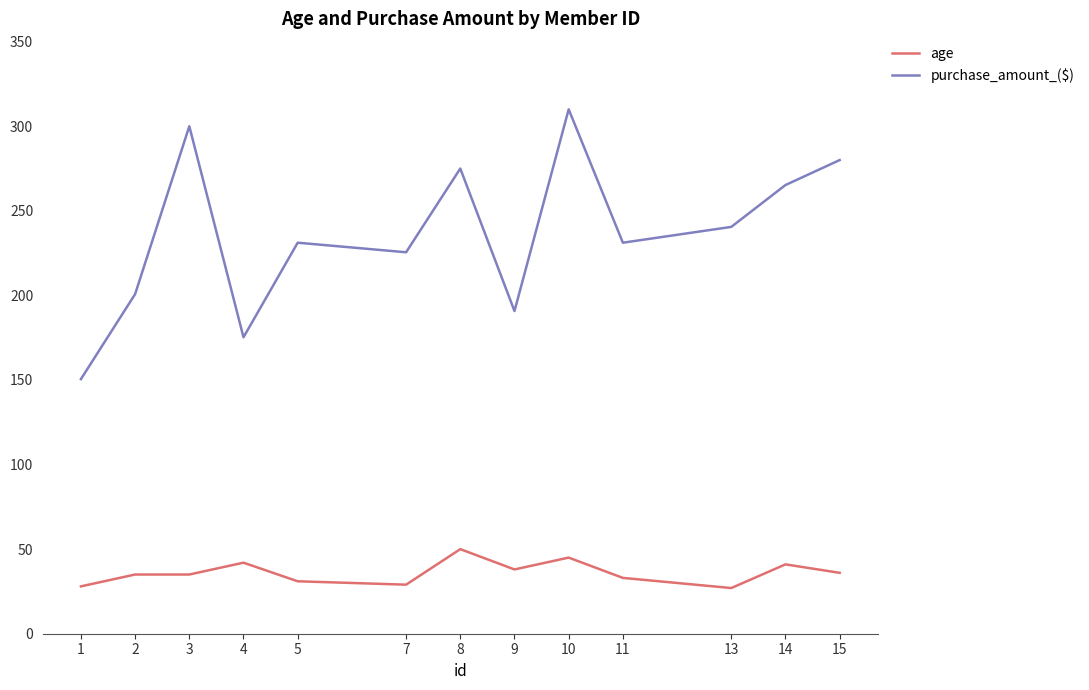

List the series in order of their peak value, highest first.

purchase_amount_($), age